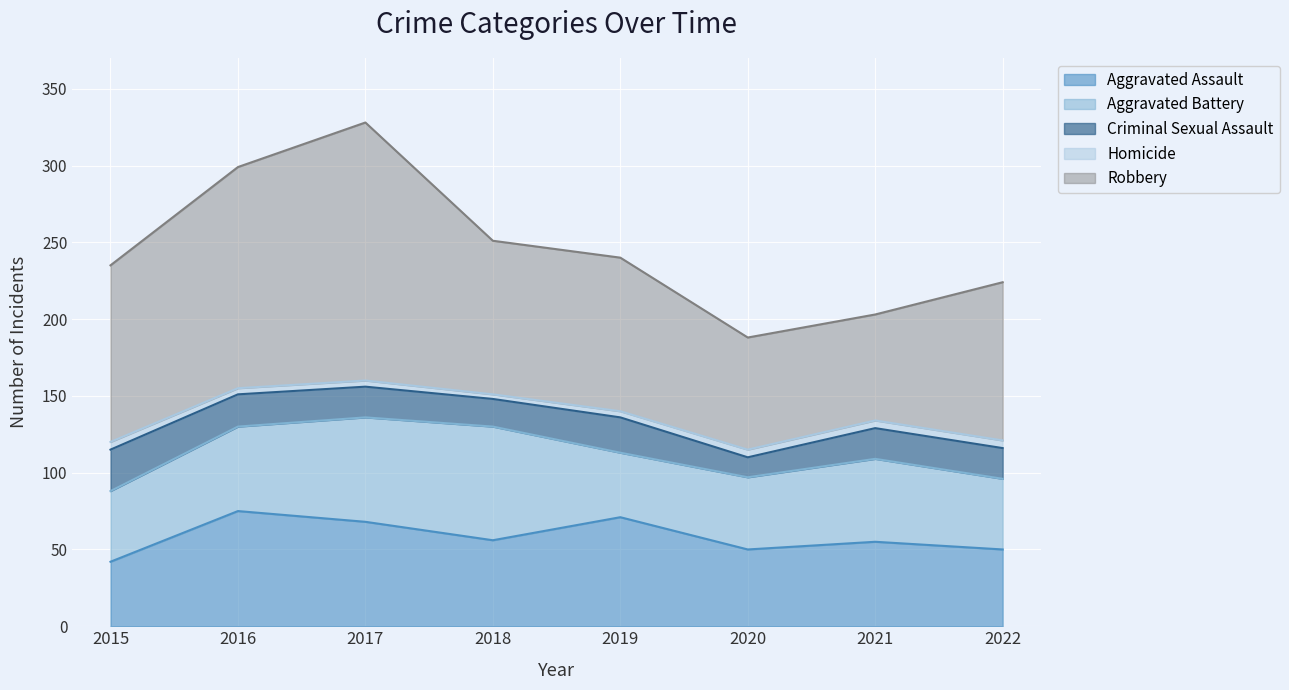

Reading left to right, extract all data points from this chart.

Aggravated Assault: 42	75	68	56	71	50	55	50
Aggravated Battery: 46	55	68	74	42	47	54	46
Criminal Sexual Assault: 27	21	20	18	23	13	20	20
Homicide: 5	4	4	3	4	5	5	5
Robbery: 115	144	168	100	100	73	69	103